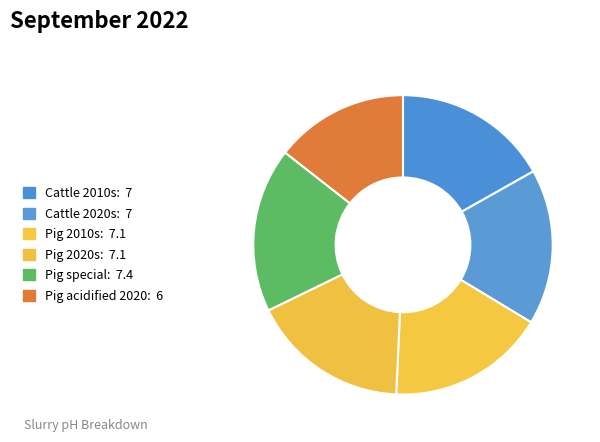

What portion of the pie excludes Cattle 2020s?

83.2%